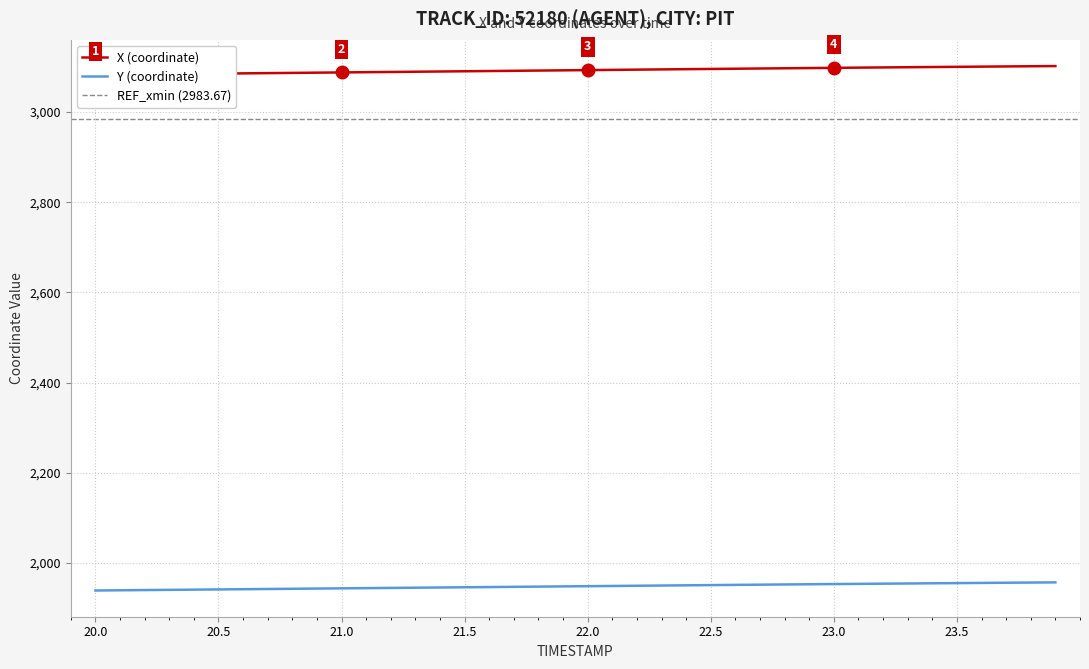

Which category has the lowest value in the Y series?

20.0